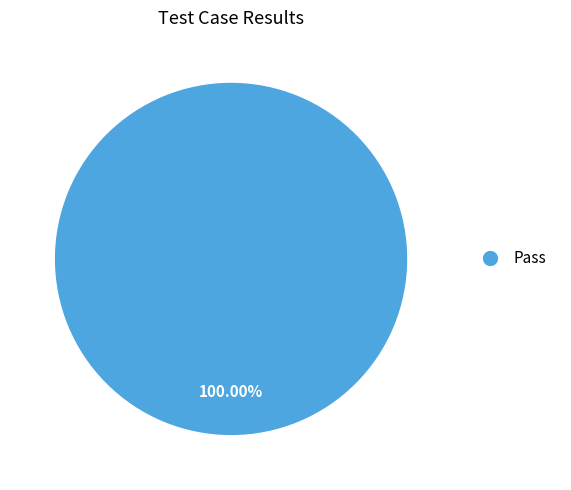

How many segments does this pie chart have?

1